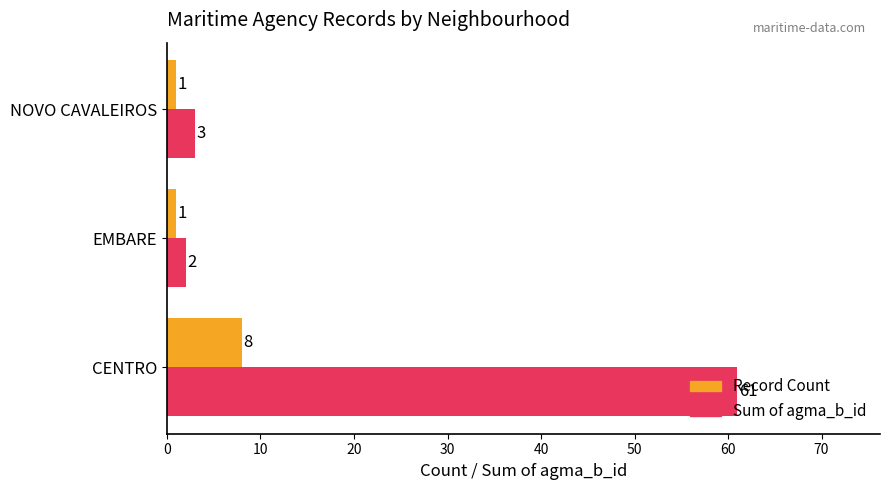

The value of Sum of agma_b_id at CENTRO is 61. True or false?

True